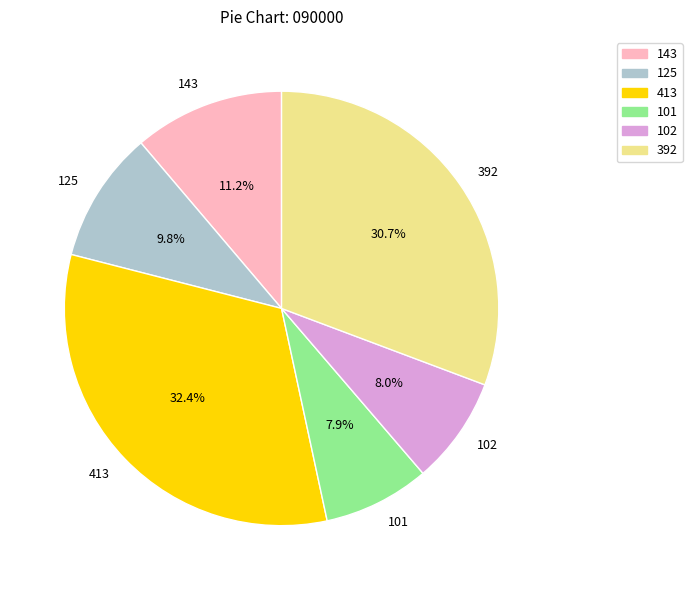

Is there any slice that represents more than half of the pie?

No